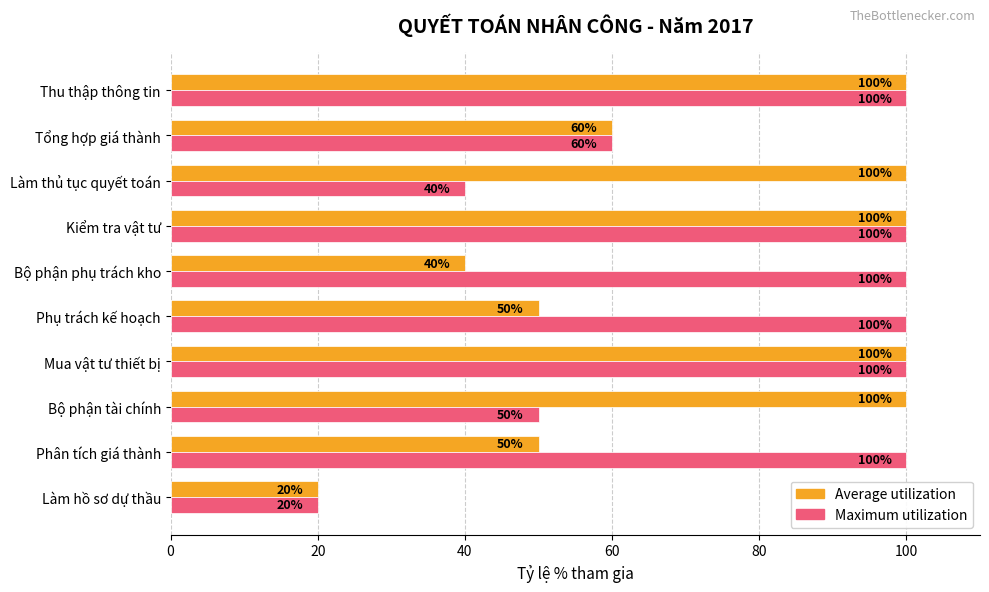

At how many categories does at least one series exceed 99?

8